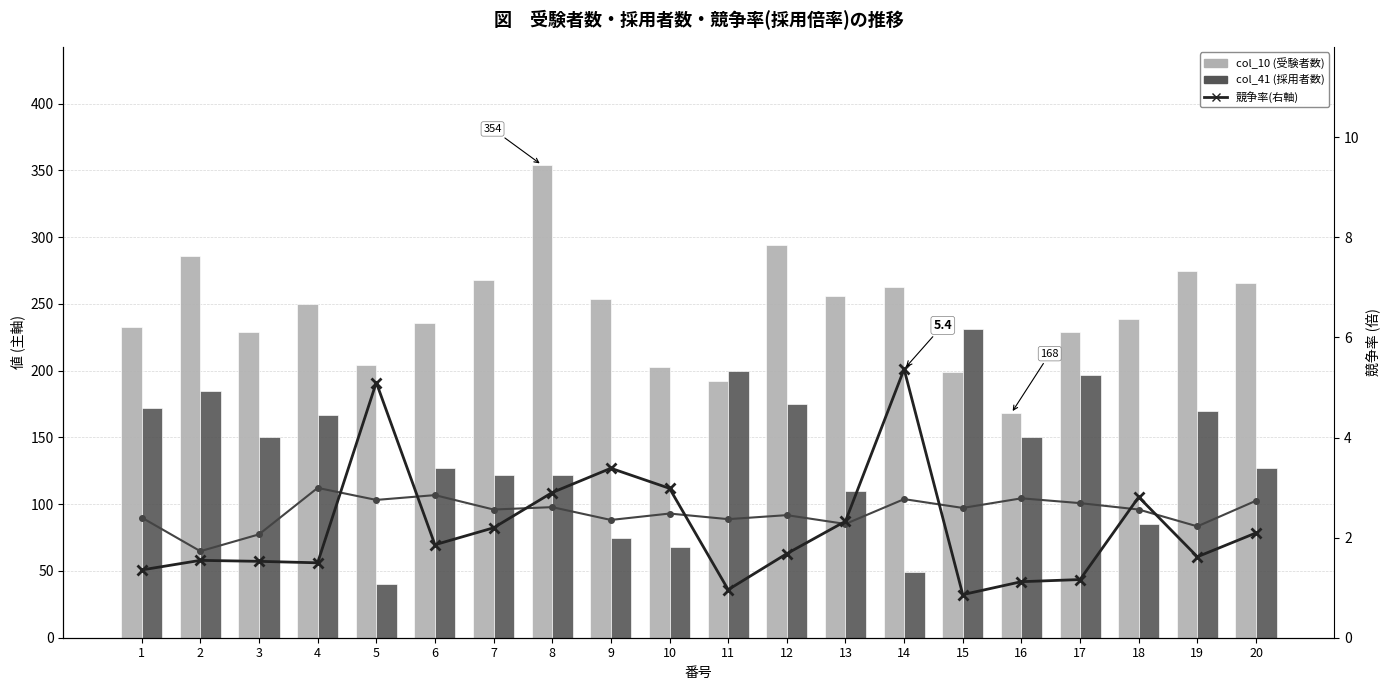

List the series in order of their overall mean, lowest first.

競争率(右軸), col_30 (scaled), col_41, col_10